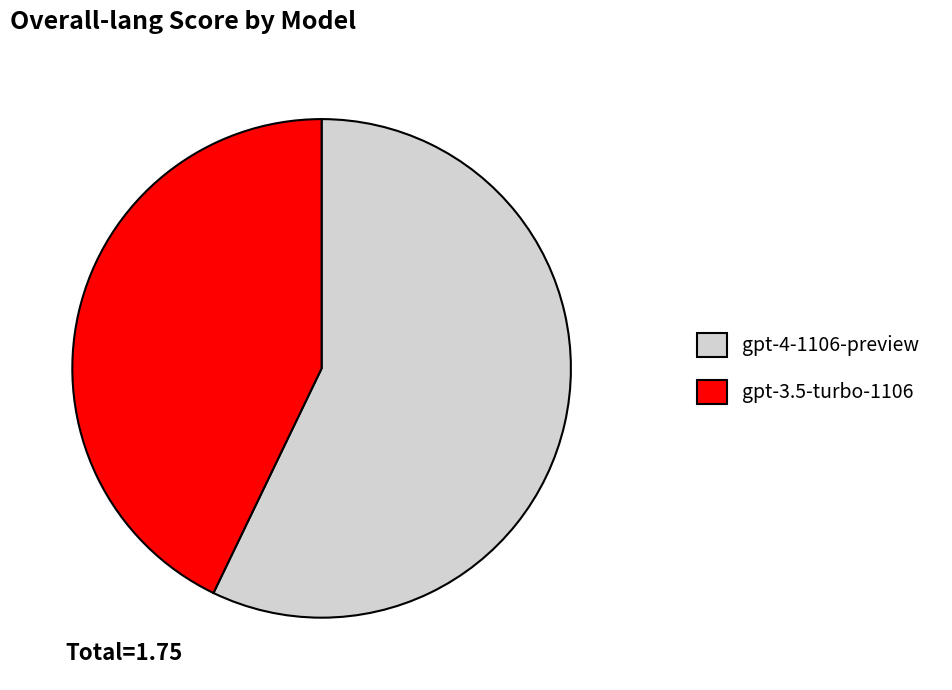

The gpt-4-1106-preview slice represents 51% of the pie. True or false?

False